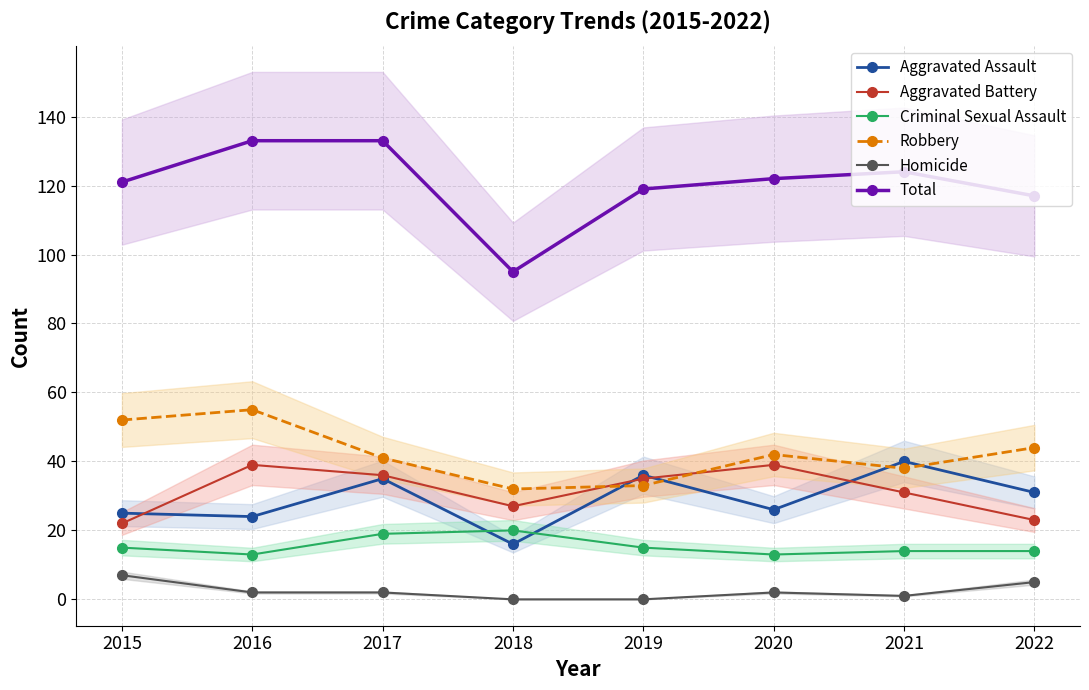

What is the difference between the maximum and minimum values in the Aggravated Assault series?

24